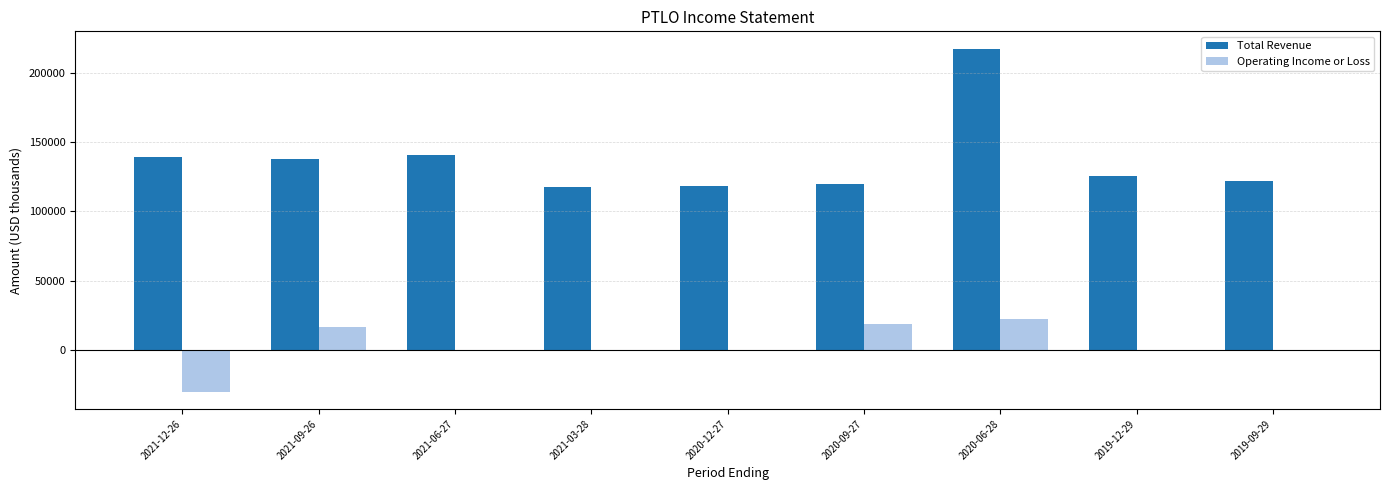

At which label is Total Revenue closest to 167300?

2021-06-27